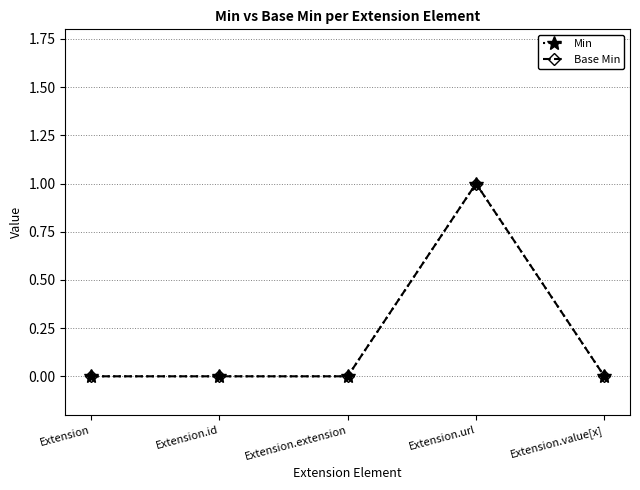

Which category has the highest value in the Base Min series?

Extension.url